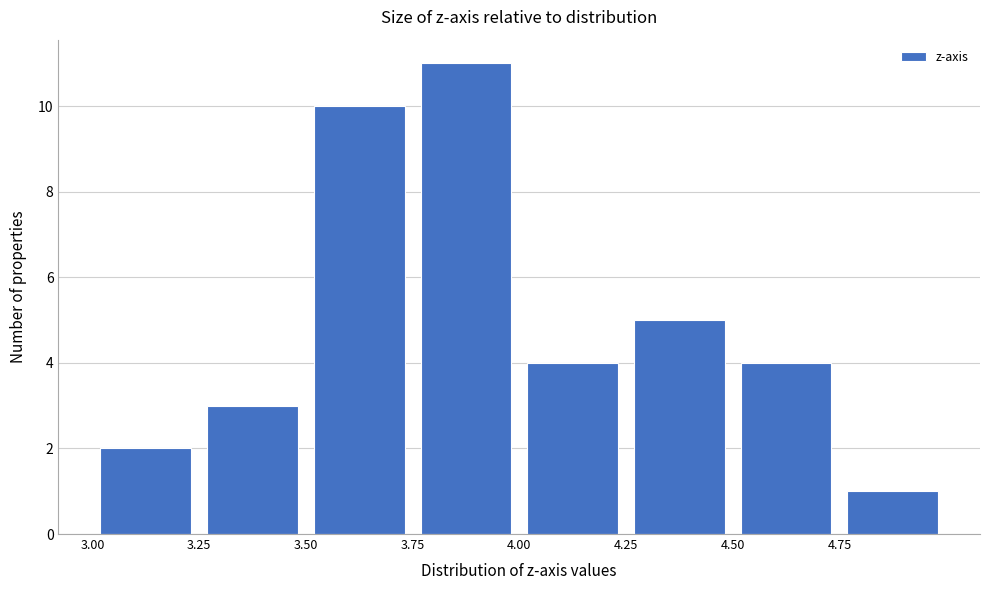

How tall is the bar that spans 3.50 to 3.75 on the x-axis? The values are not printed on the chart, so give them approximately, as read against the axis.

10